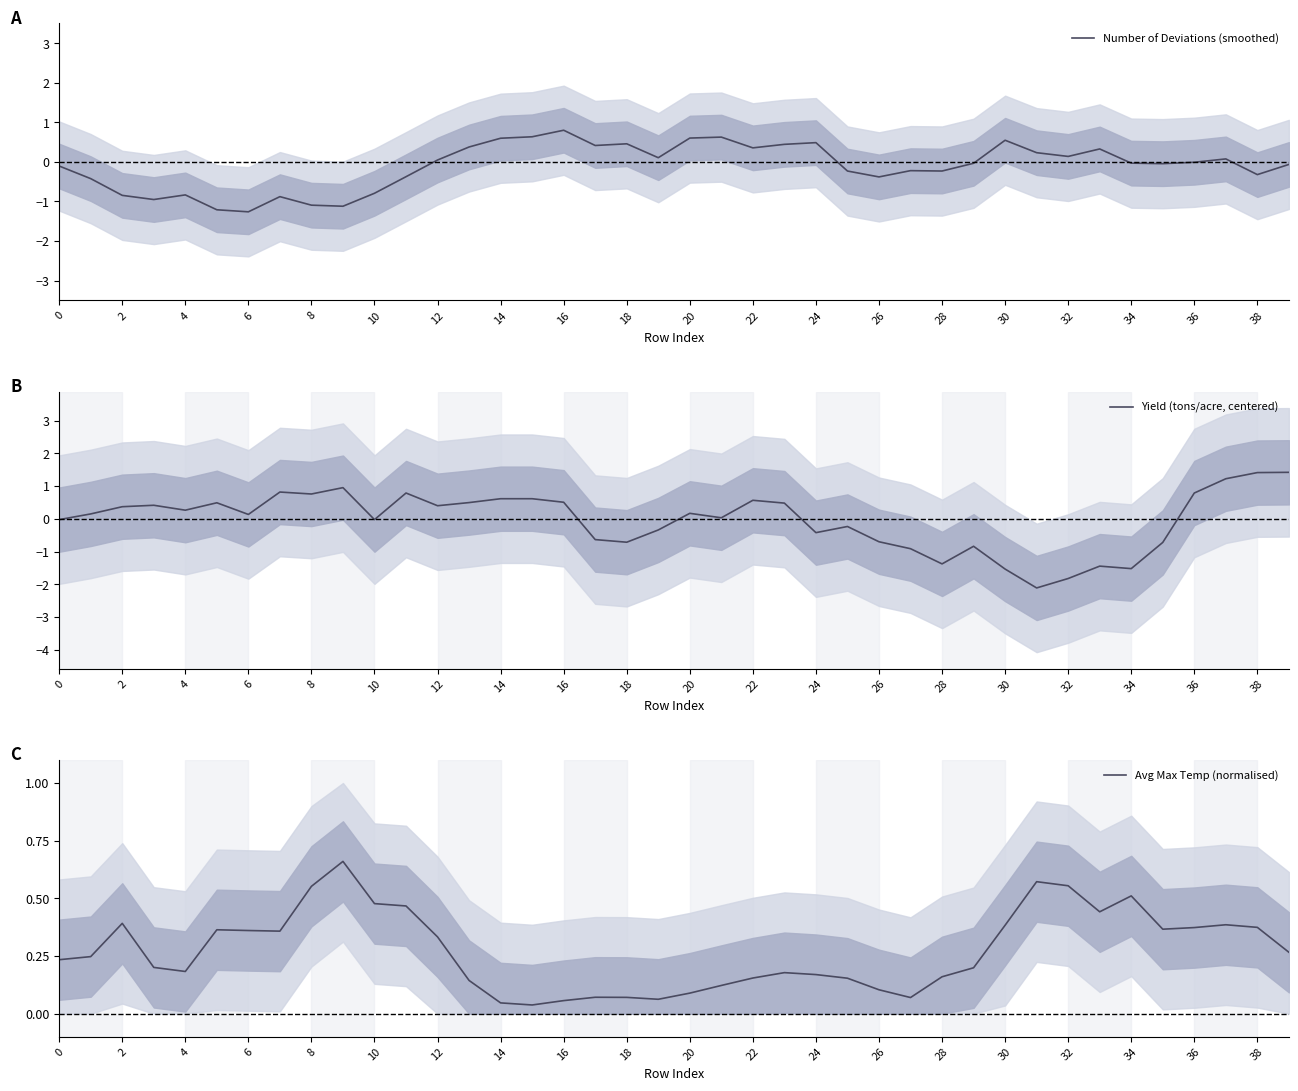

What is the label of the 36th point from the left?

35